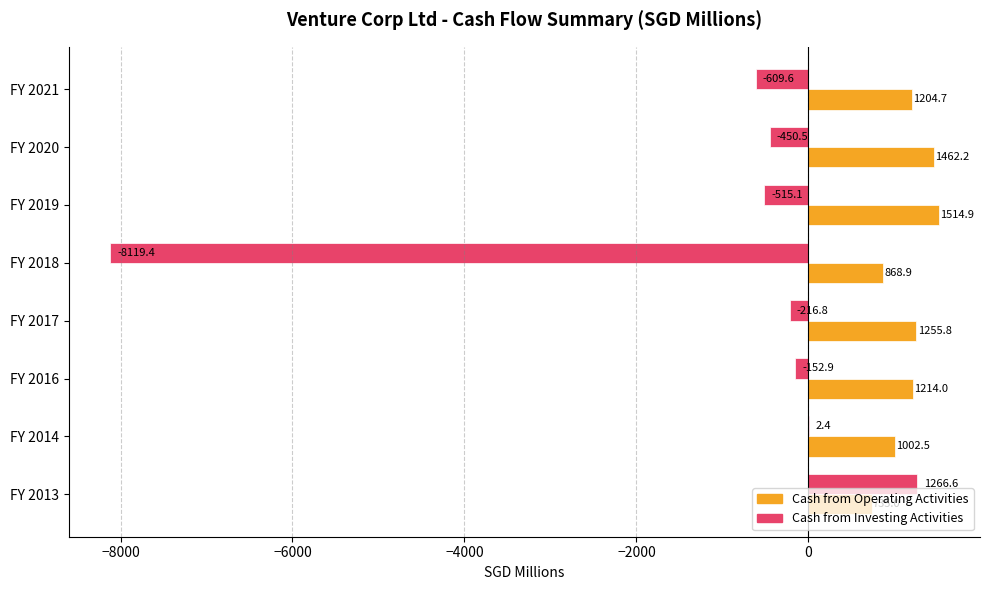

At which label is Cash from Investing Activities closest to -3426?

FY 2021